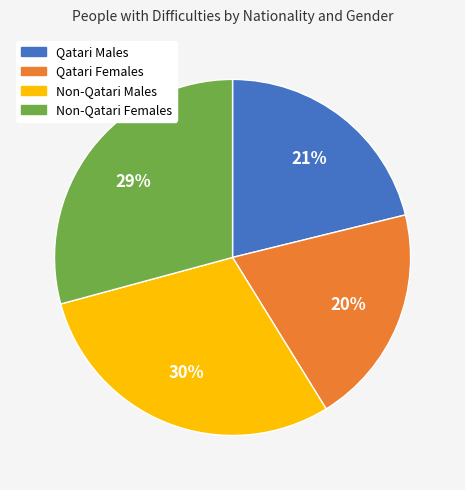

True or false: Qatari Males accounts for 34% of the total.

False